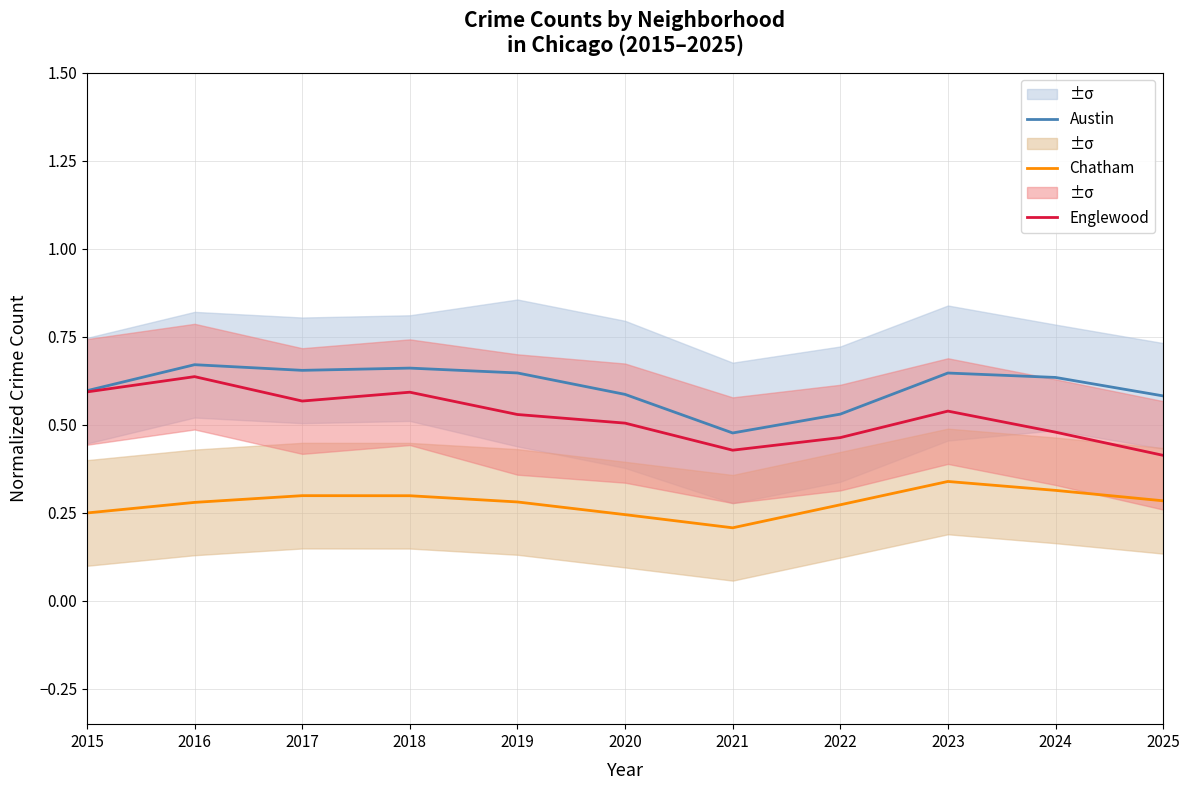

What is the sum of all Austin values?

6.7